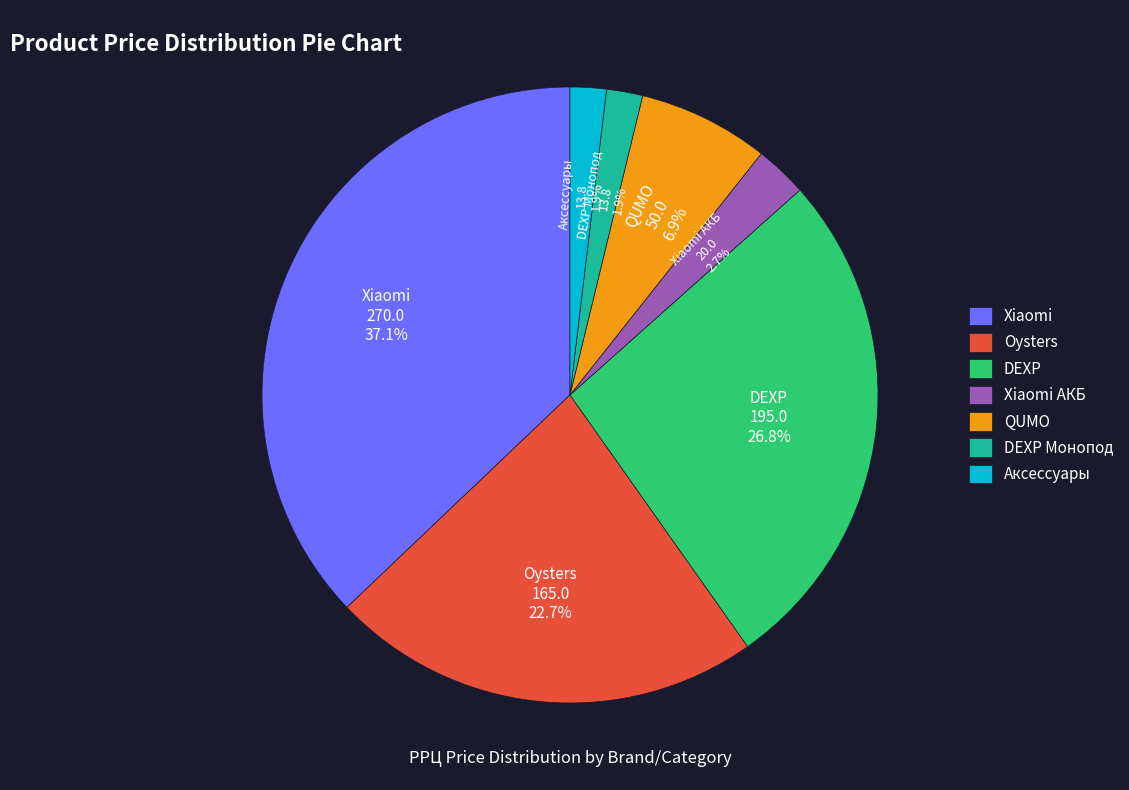

How many segments does this pie chart have?

7